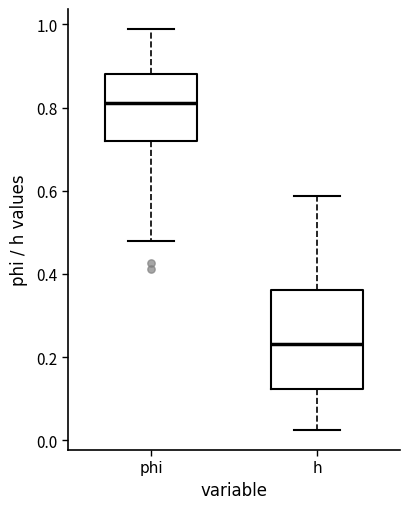

Where is the upper edge of the box for phi on the y-axis? The values are not printed on the chart, so give them approximately, as read against the axis.

0.88